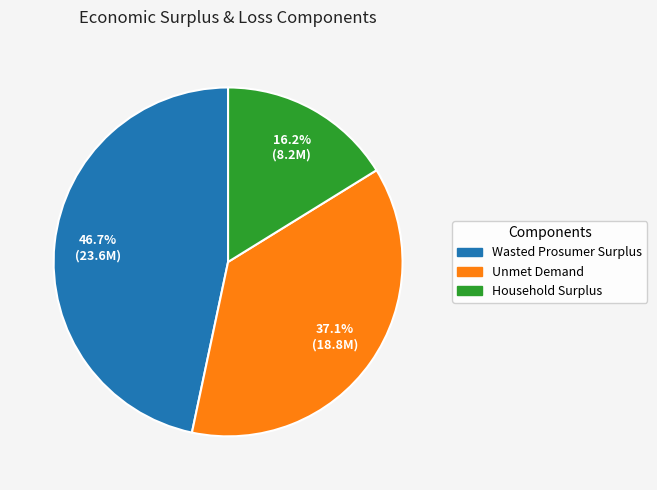

Combined, what portion of the pie is Unmet Demand and Wasted Prosumer Surplus?

83.8%